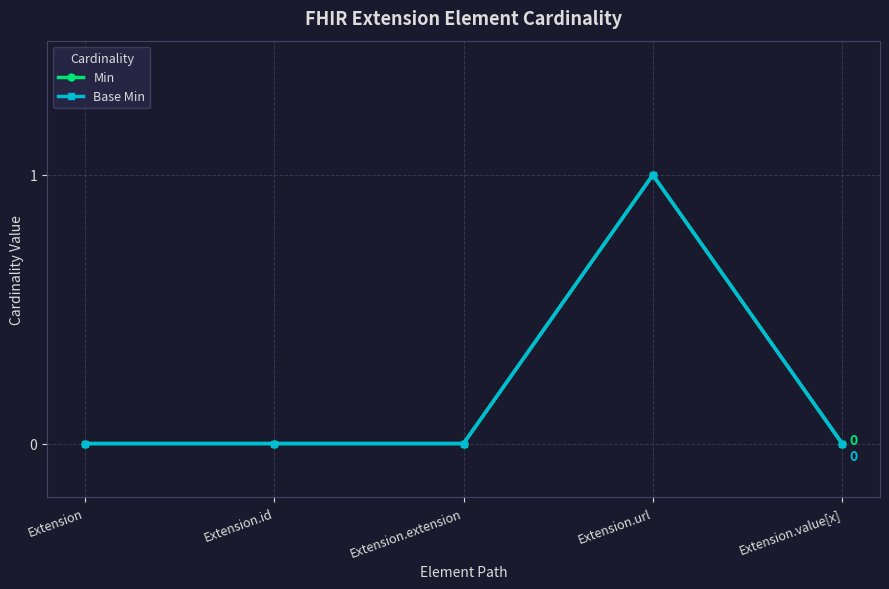

Which series has the widest spread of values?

Min